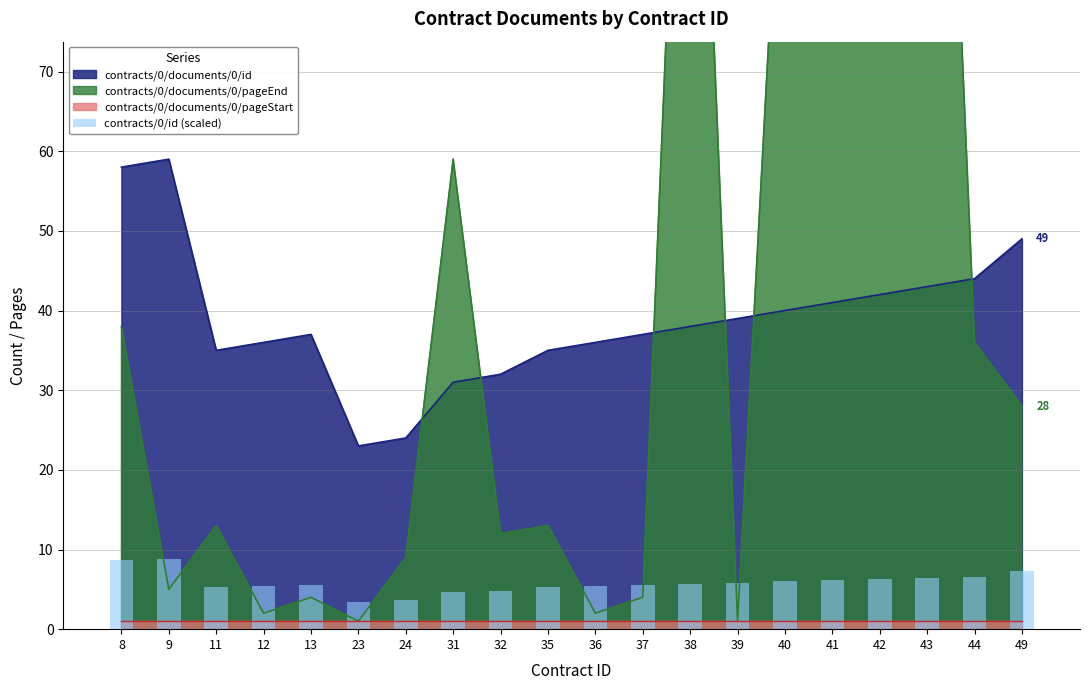

Which has a higher value, 31 or 44?

44